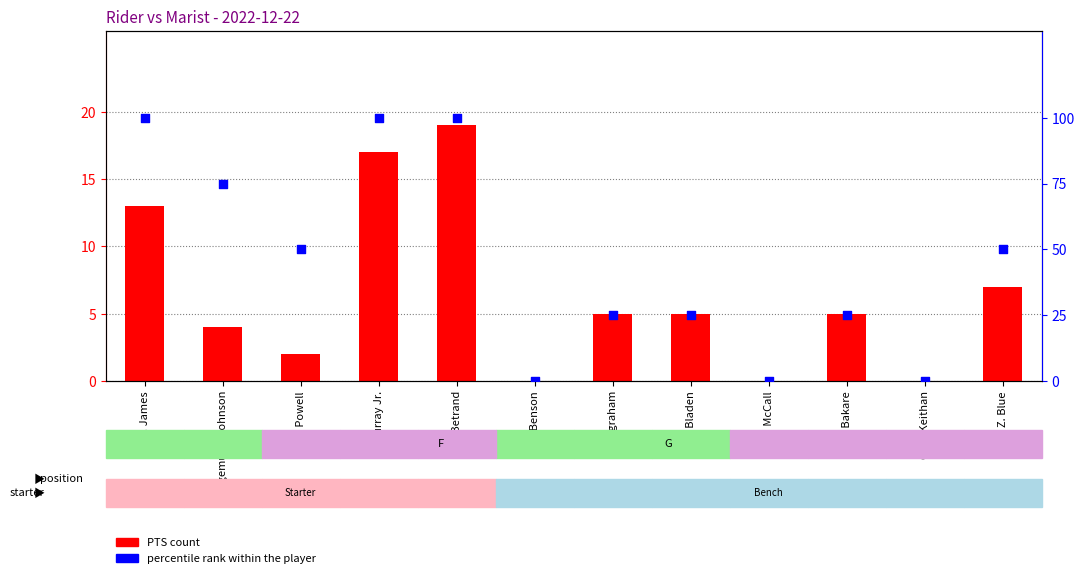

Which series contains the highest Y value?

percentile rank within the player